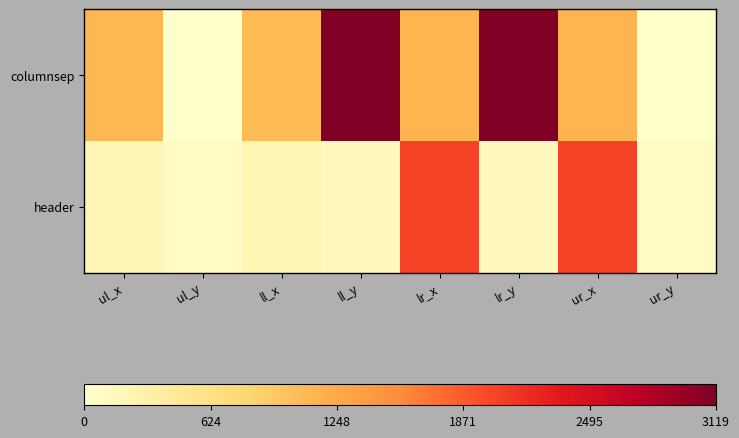

Between ul_x and ll_x, which is larger?

ul_x